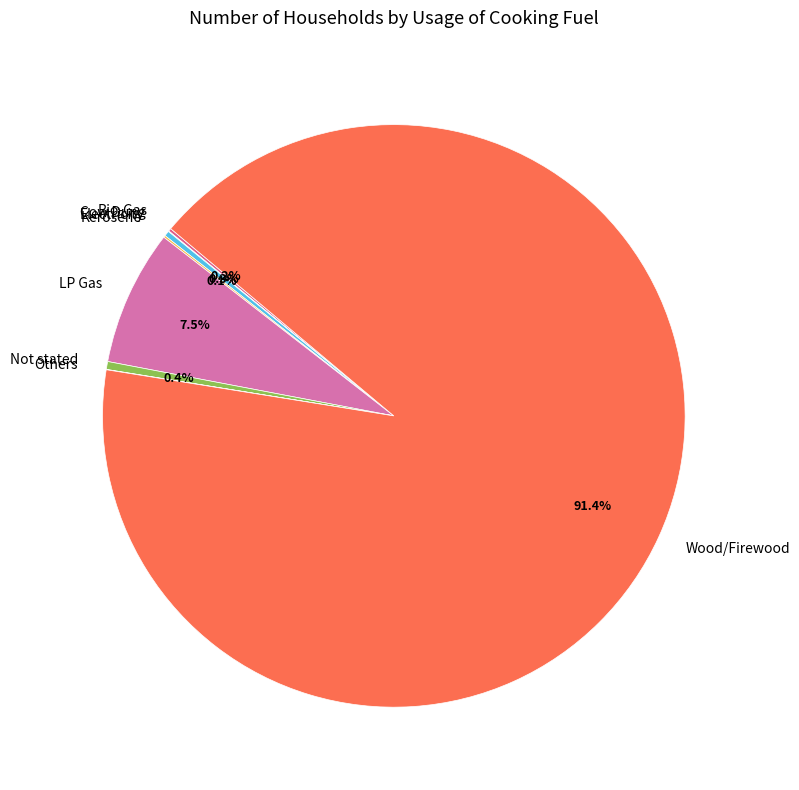

Which has a higher value, Wood/Firewood or Not stated?

Wood/Firewood